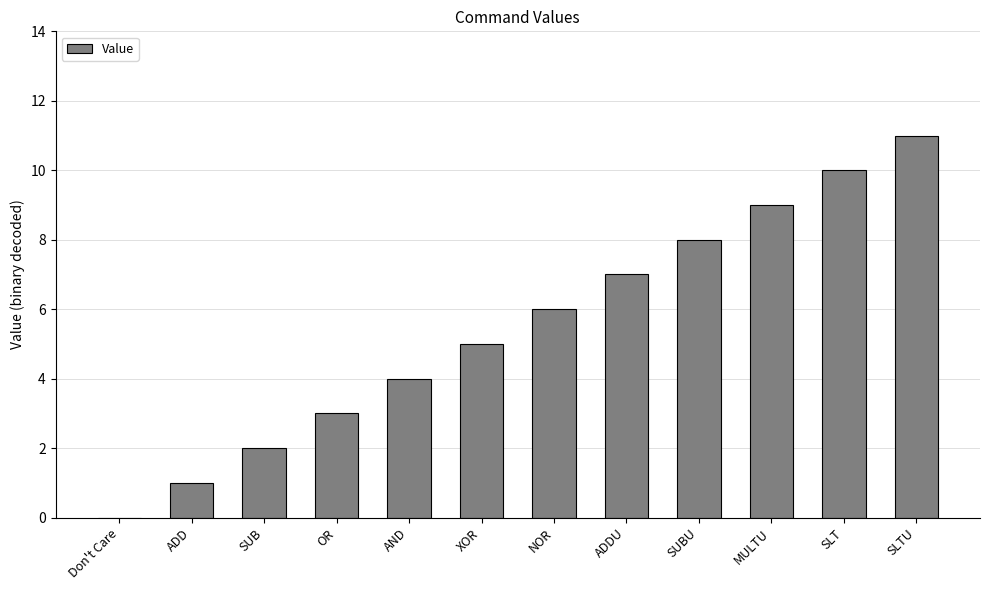

Is it true that the value at SUBU is 8?

True